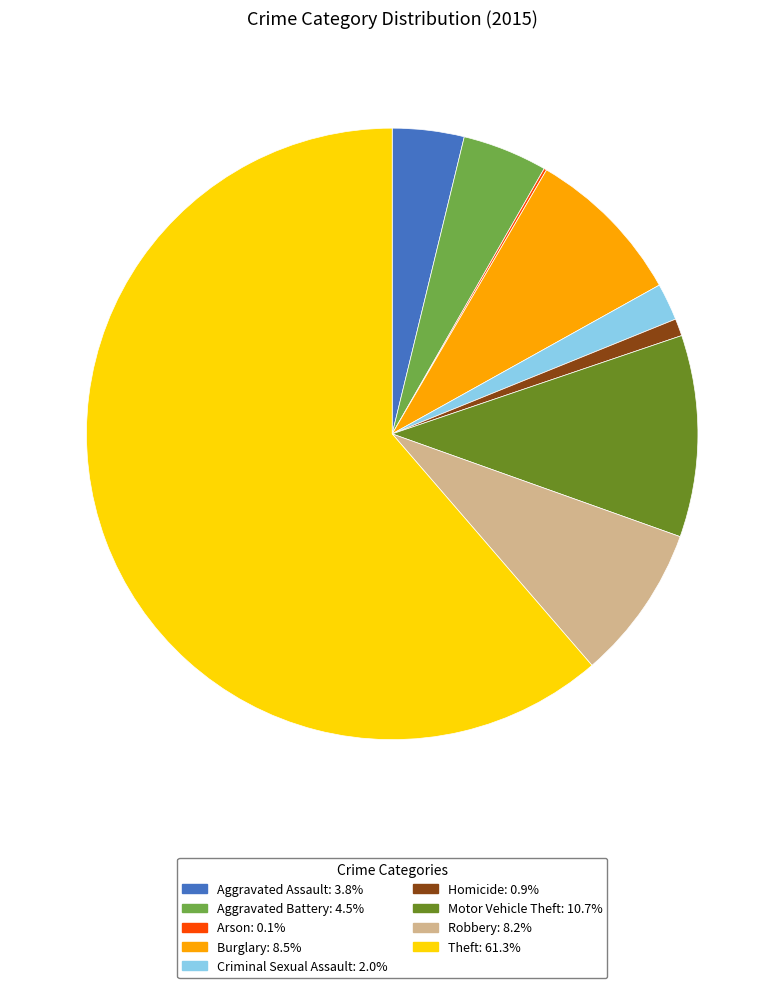

Does Theft account for over 50% of the chart?

Yes